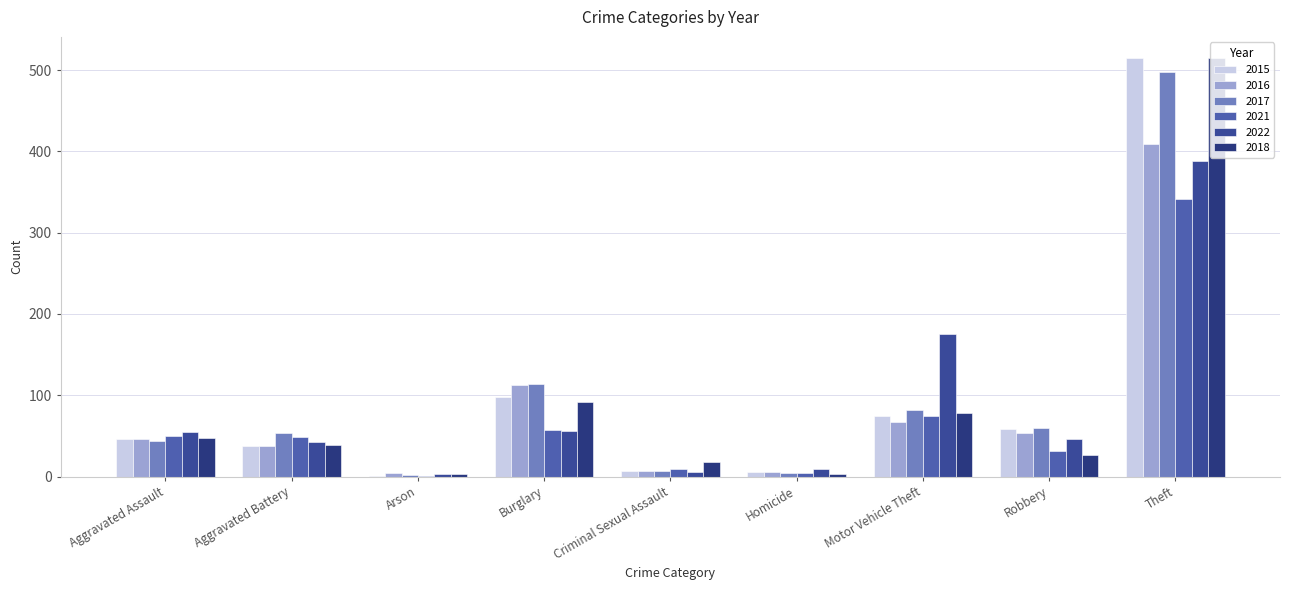

Read the 2022 value at Aggravated Assault, to the nearest 5.

55